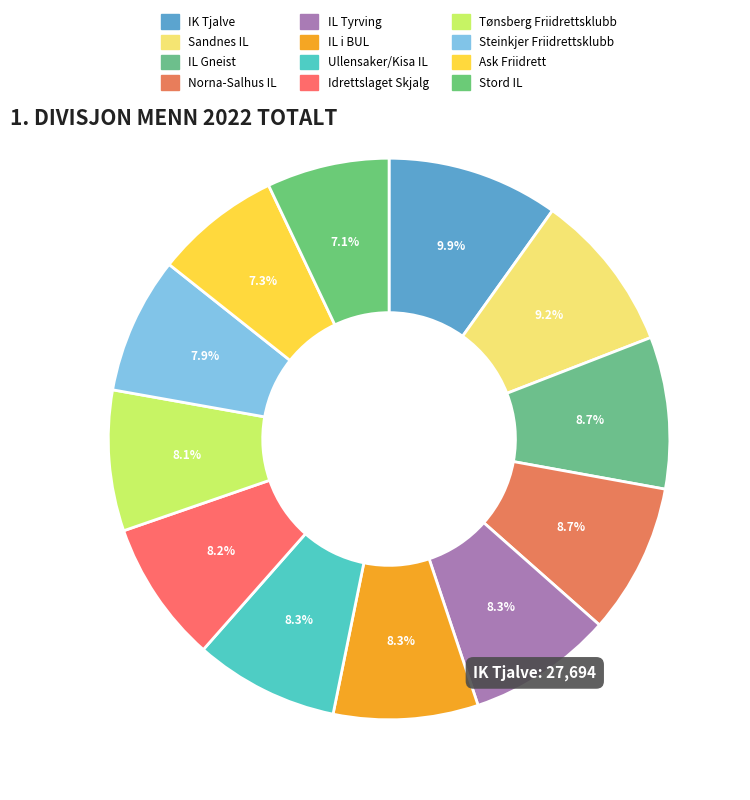

Is the sum of IL Gneist and Idrettslaget Skjalg greater than half?

No